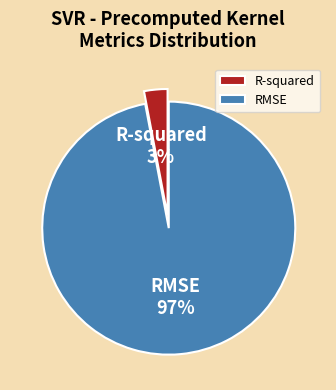

Rank the categories by value from highest to lowest.

RMSE, R-squared